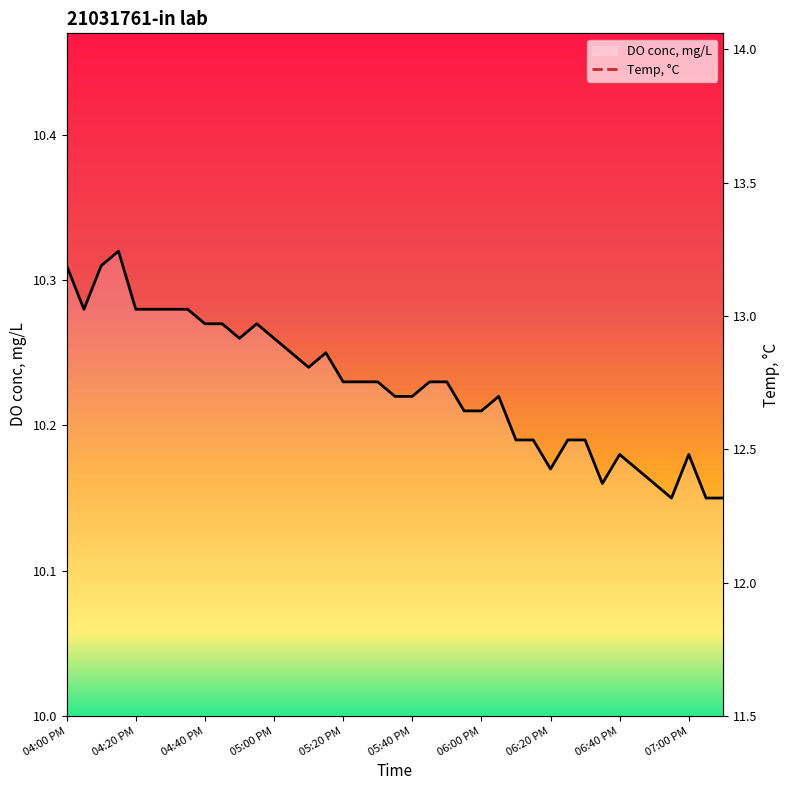

Is this an area chart (filled region under the line)?

No